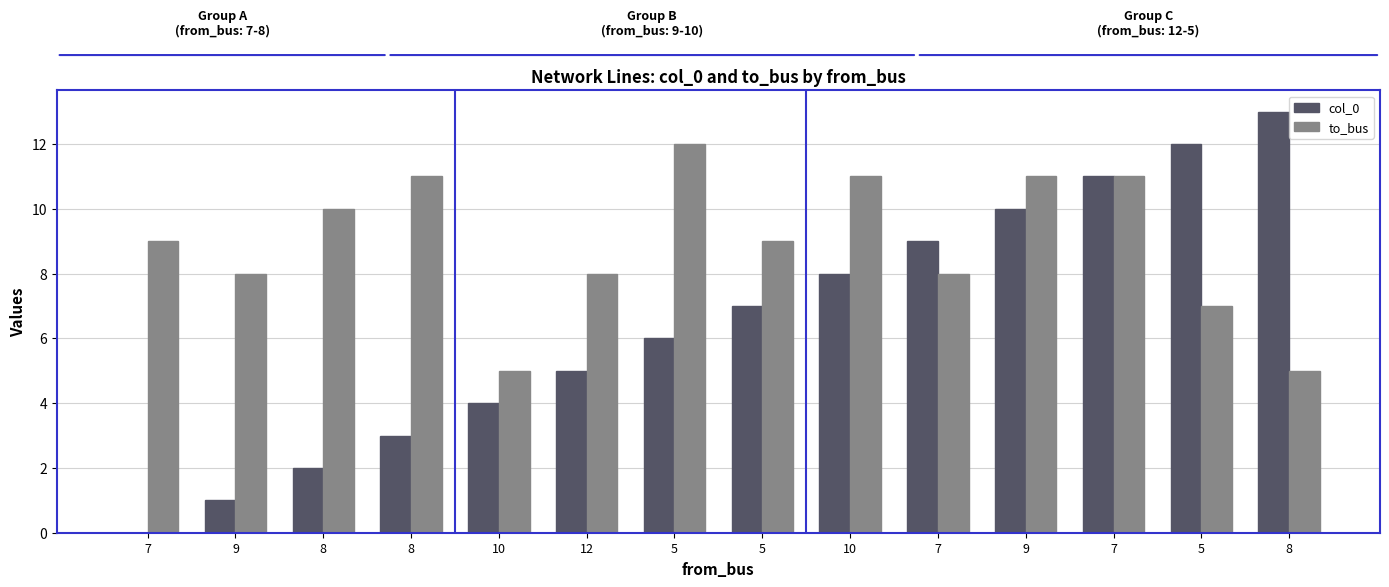

At which category is the sum across all series the highest?

7